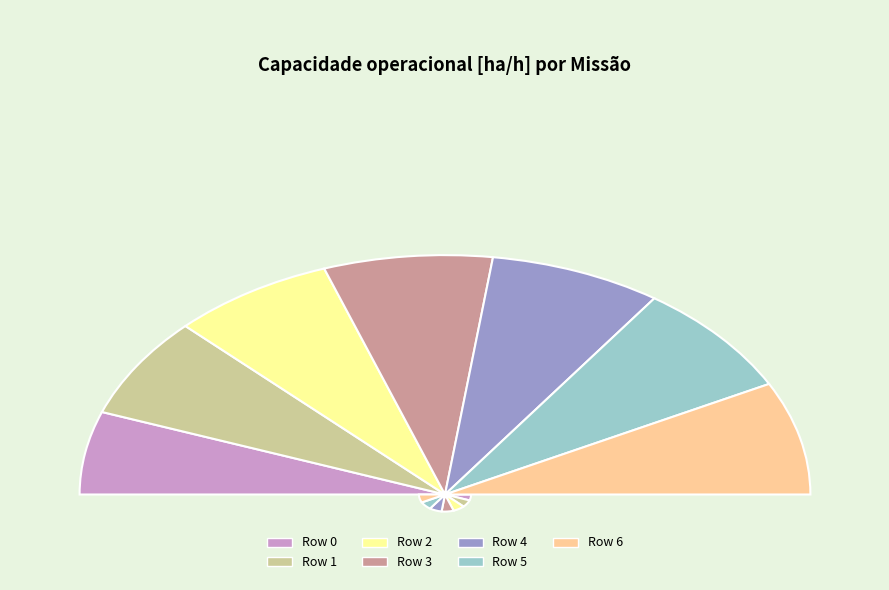

To the nearest percent, what is the combined percentage of Row 0 and Row 4?

26%